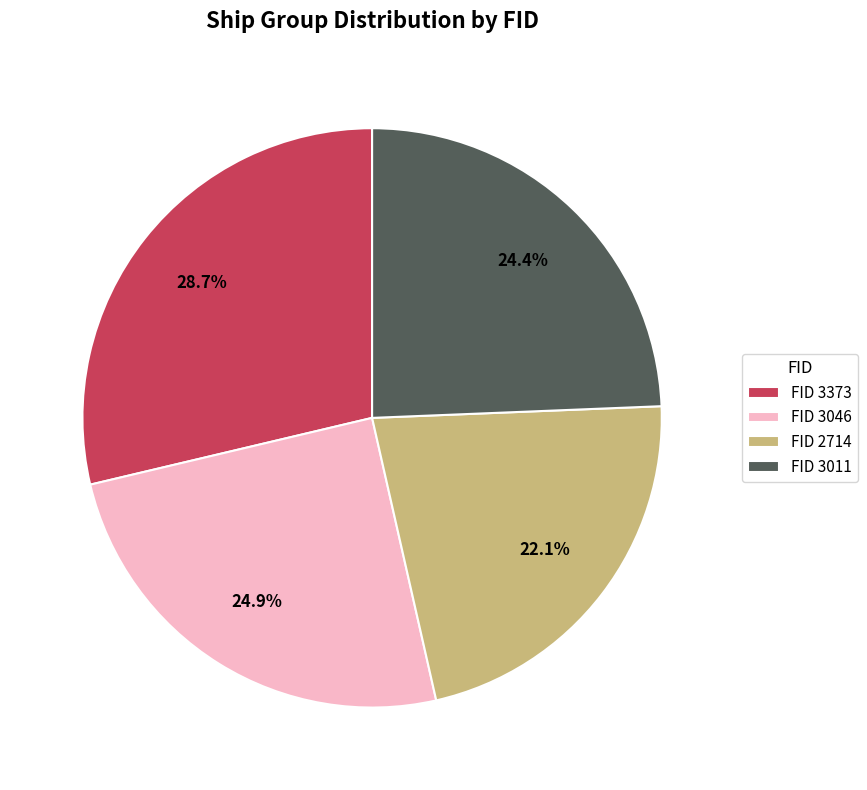

What is the smallest slice in the pie chart?

FID 2714